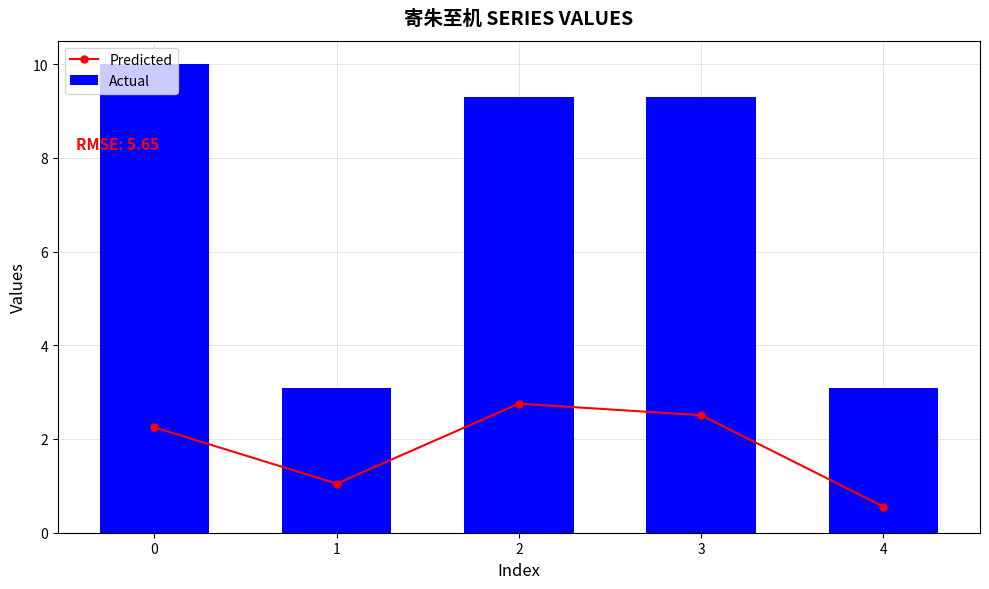

What is the sum of the Actual values at 1 and 4?

6.2